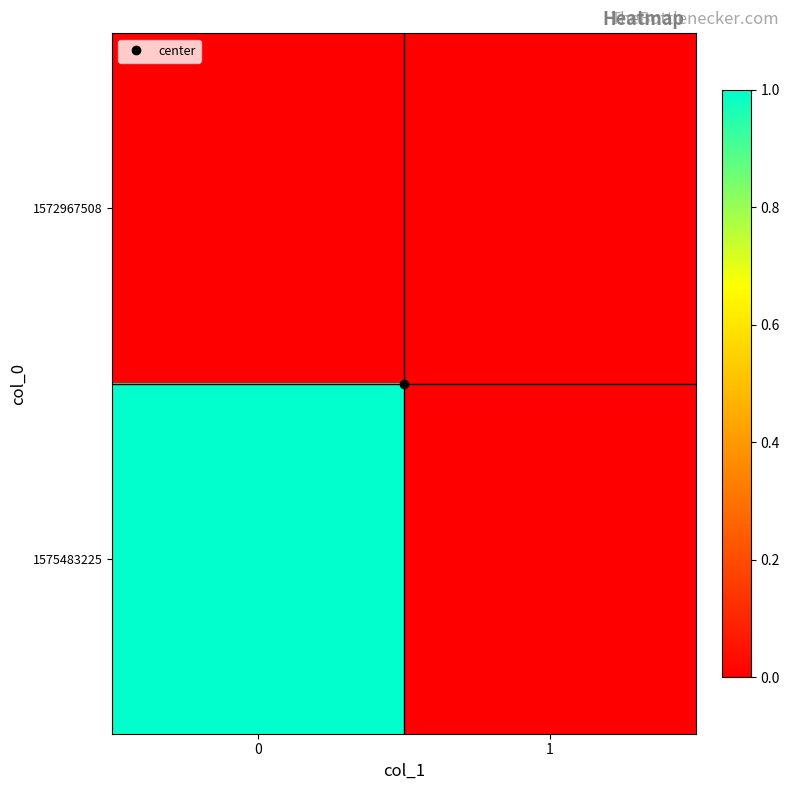

How many data points does each series have?

2